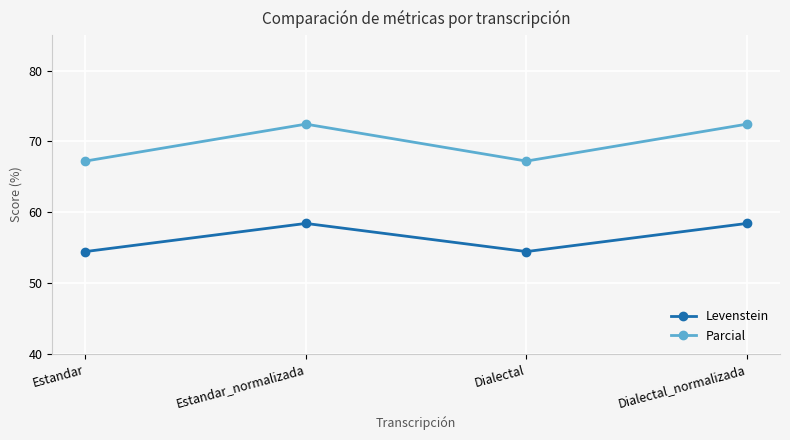

Reading left to right, what are all the values shown in this chart?

Levenstein: 54.5	58.4	54.5	58.4
Parcial: 67.2	72.4	67.2	72.4